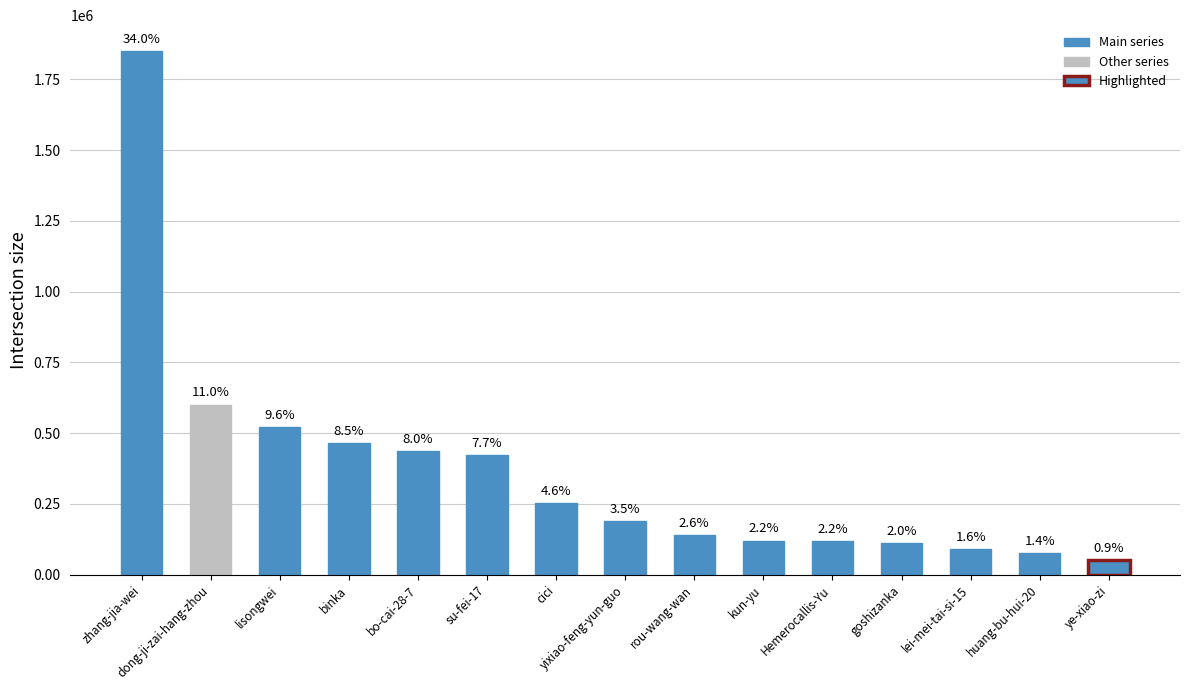

Reading left to right, extract all data points from this chart.

zhang-jia-wei=1848946	dong-ji-zai-hang-zhou=601059	lisongwei=521918	binka=465200	bo-cai-28-7=435437	su-fei-17=421991	cici=252214	yixiao-feng-yun-guo=190400	rou-wang-wan=141090	kun-yu=120324	Hemerocallis-Yu=119267	goshizanka=111292	lei-mei-tai-si-15=89811	huang-bu-hui-20=75450	ye-xiao-zi=50774